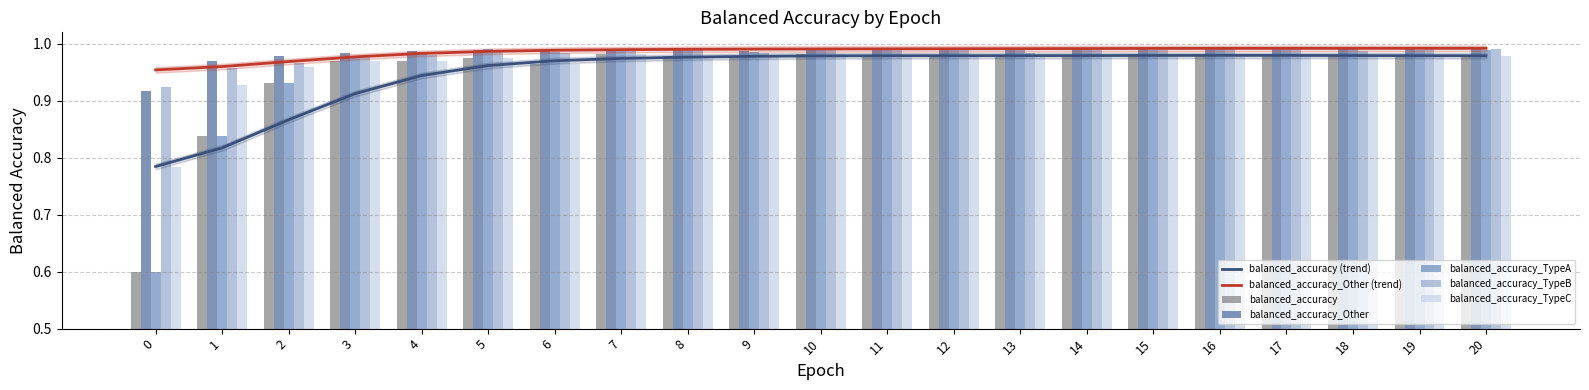

Which series has the largest total across all categories?

balanced_accuracy_Other